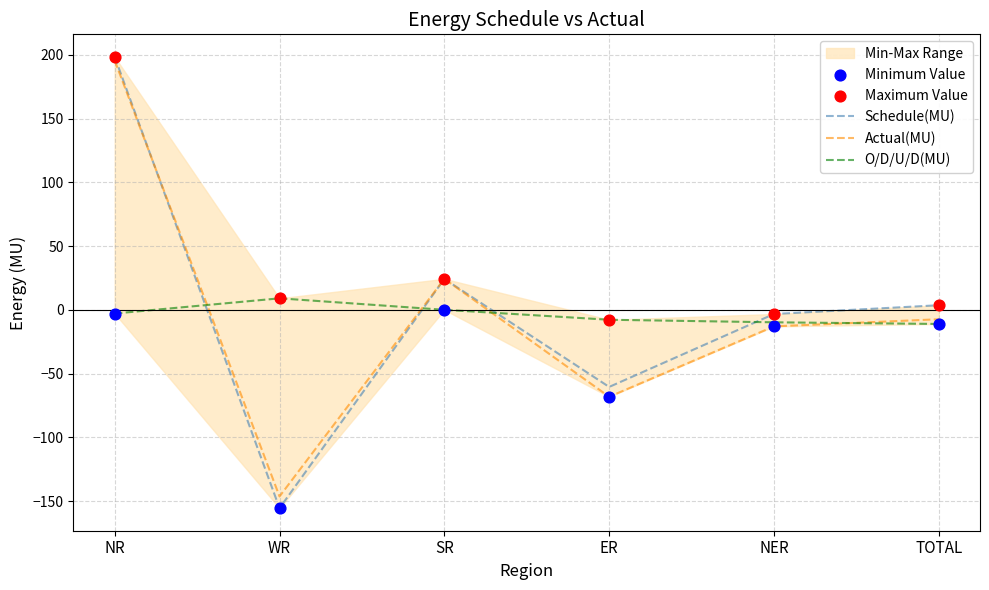

Which series has the largest total across all categories?

Maximum Value